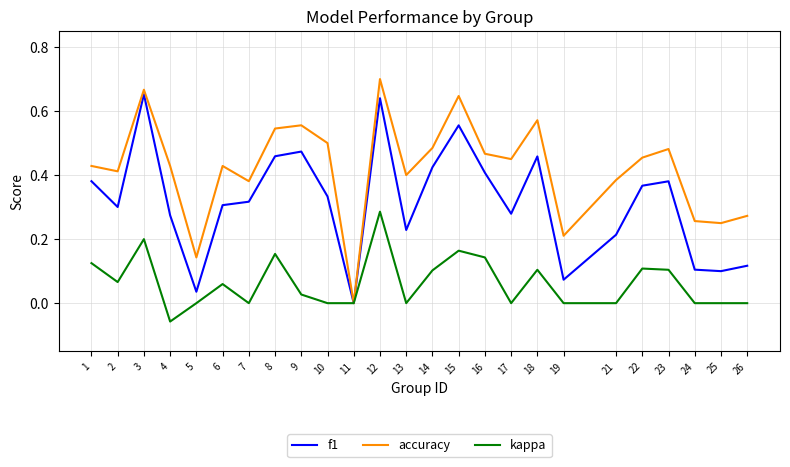

What is the total value across all series at 1?

0.9